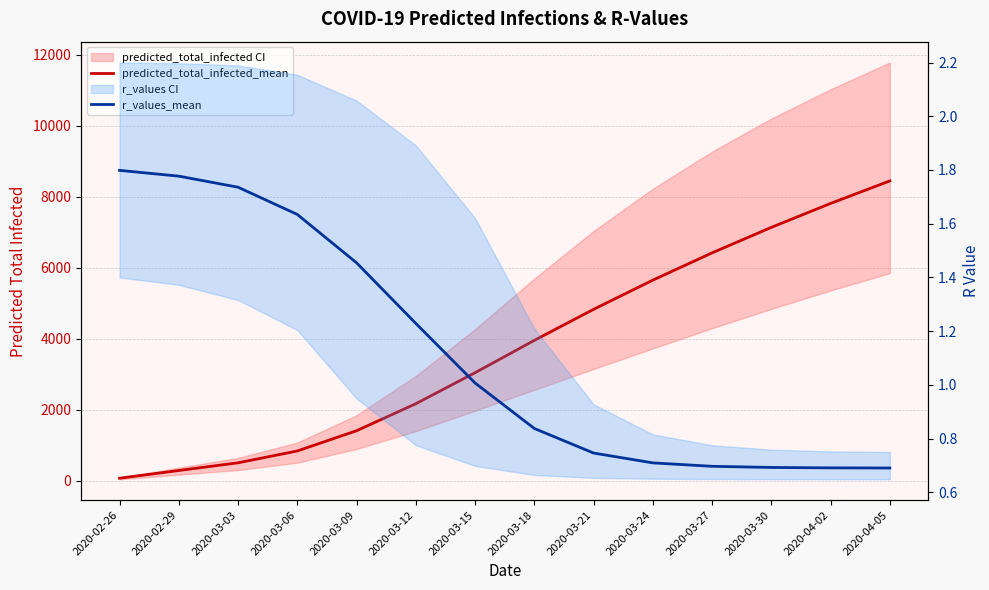

The r_values_mean series shows 1.1 at 2020-03-27. True or false?

False